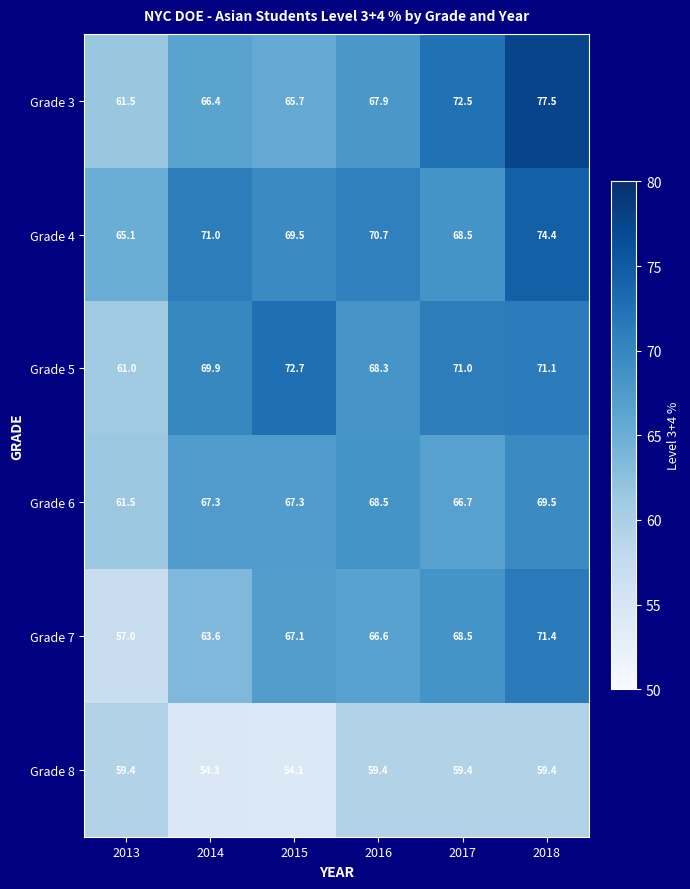

What is the smallest value displayed?

54.1